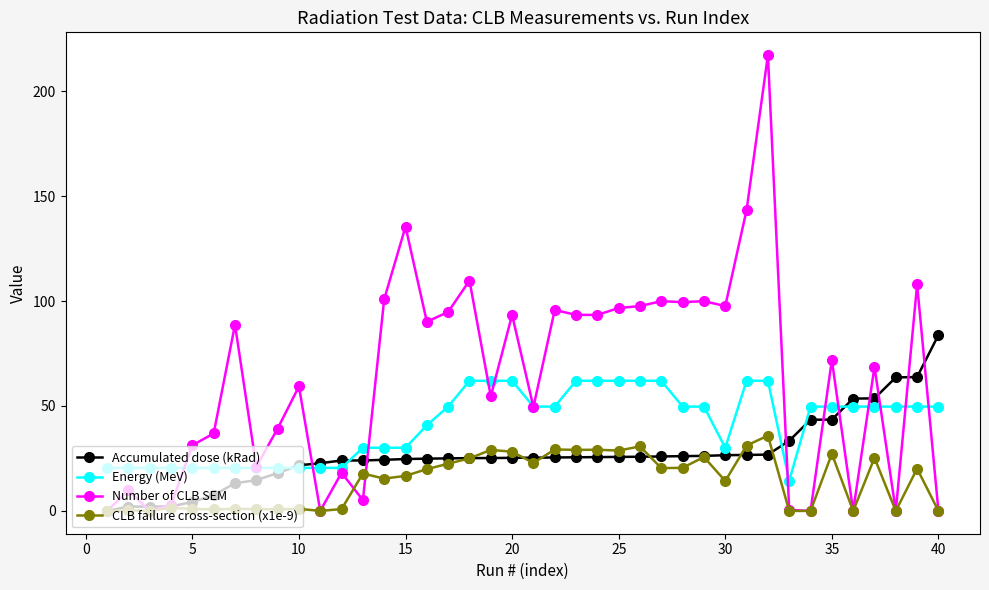

Count the number of categories in the chart.

40